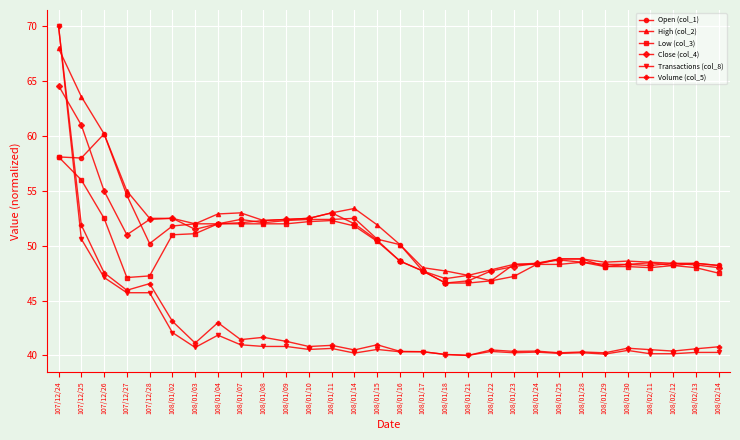

Where does the Low (col_3) series first go above 48?

107/12/24